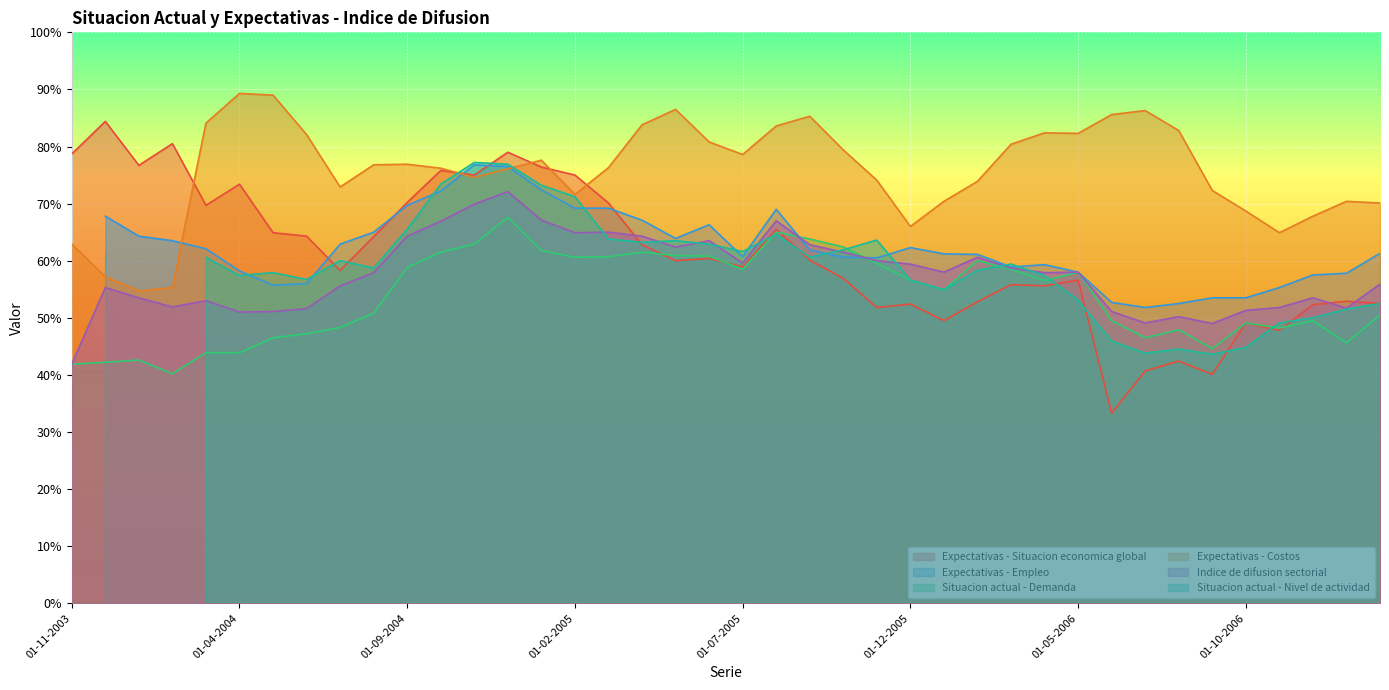

Count the number of categories in the chart.

40